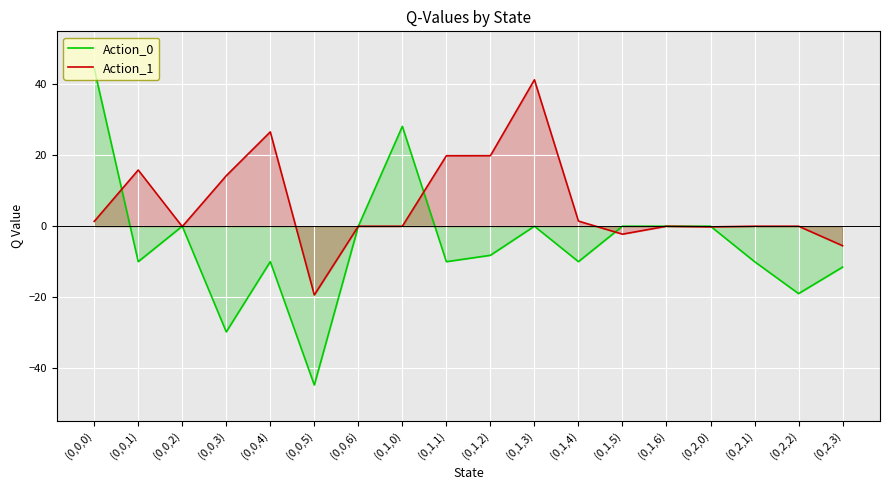

Between (0,1,5) and (0,1,6), which series saw the biggest shift?

Action_1